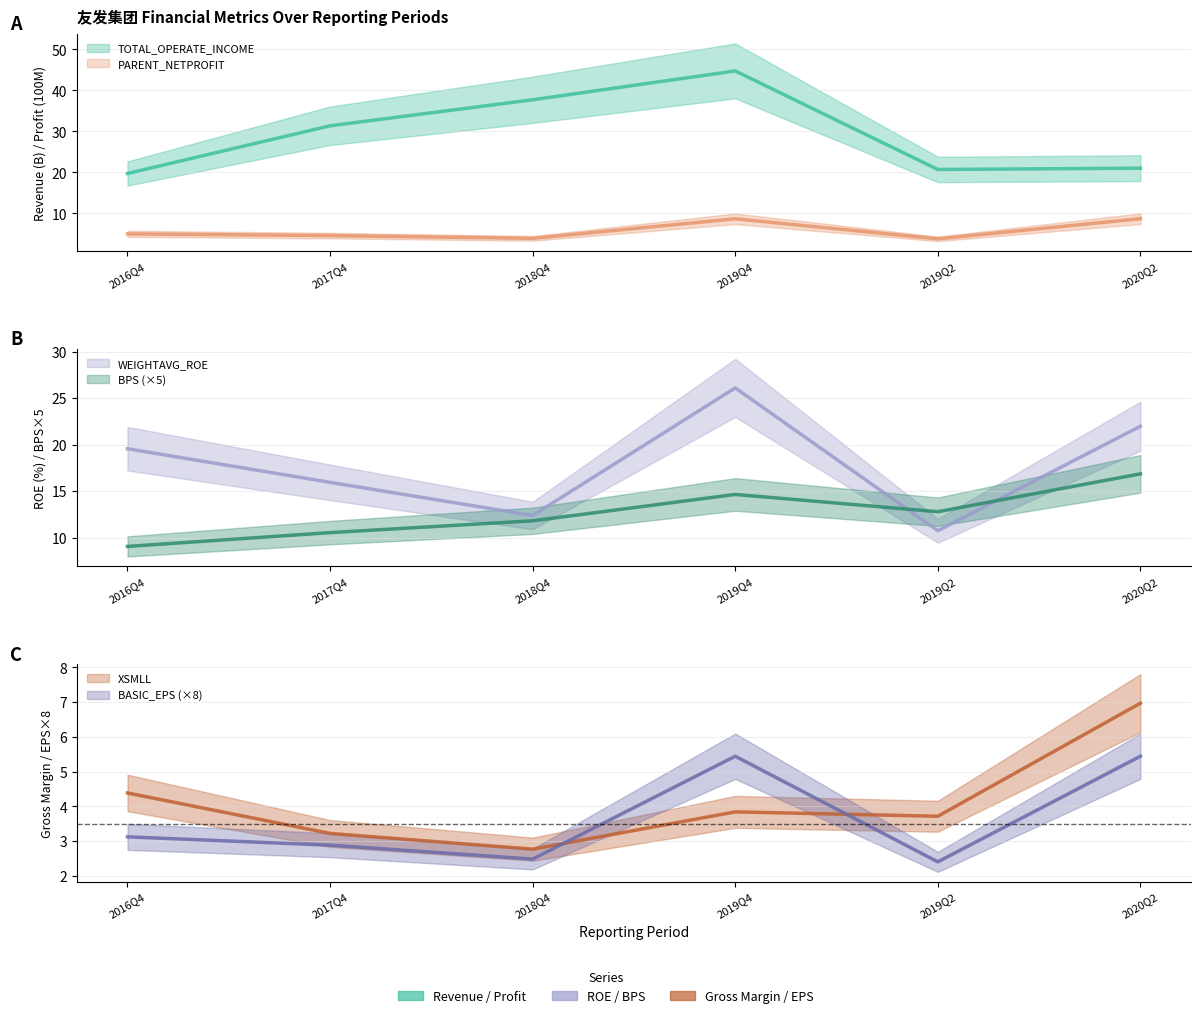

Is the value of PARENT_NETPROFIT at 2019Q4 greater than the value of BPS at 2018Q4?

No